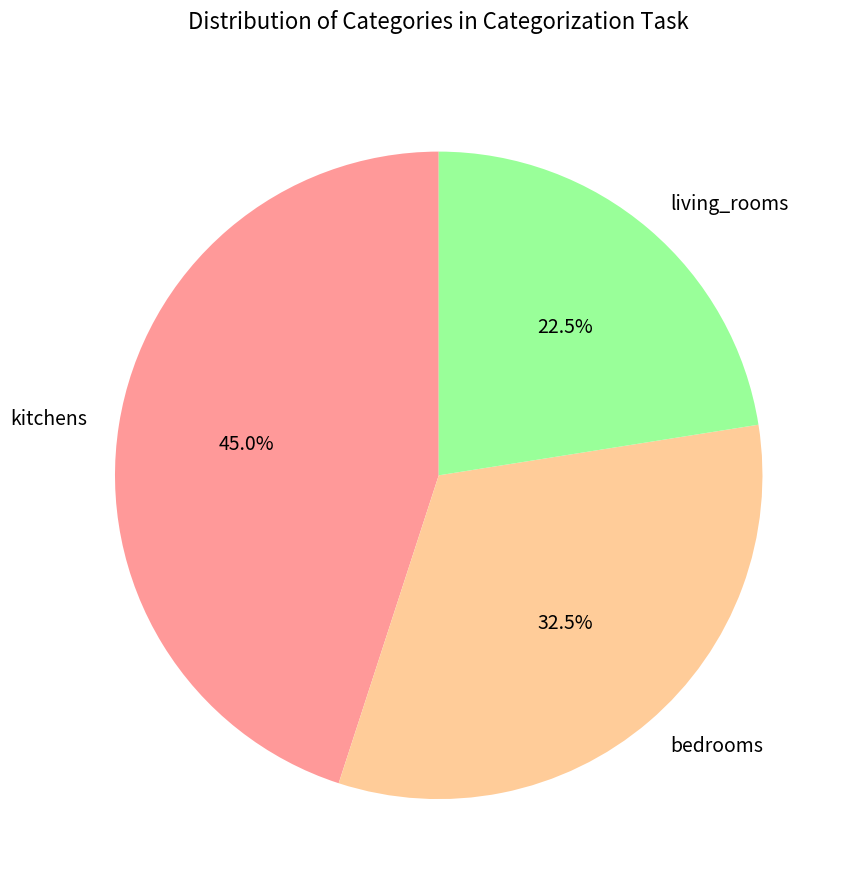

How many slices are in this pie chart?

3